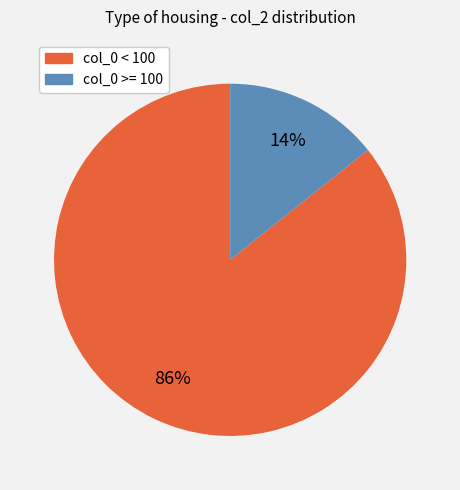

Does any single category account for the majority?

Yes